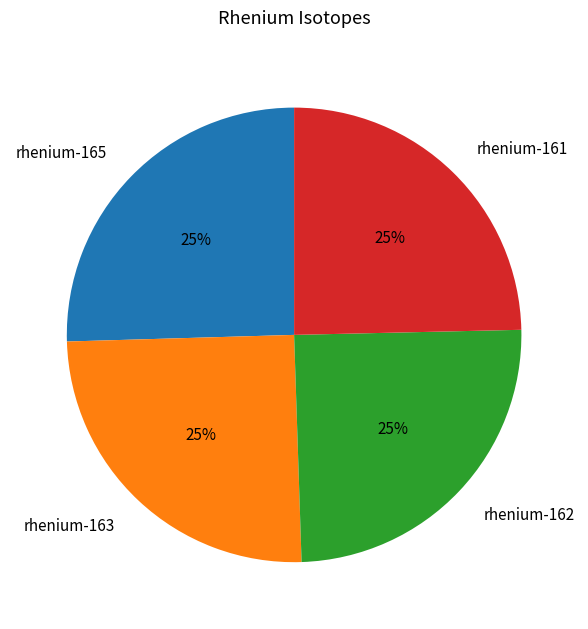

To the nearest percent, what portion does rhenium-161 represent?

25%